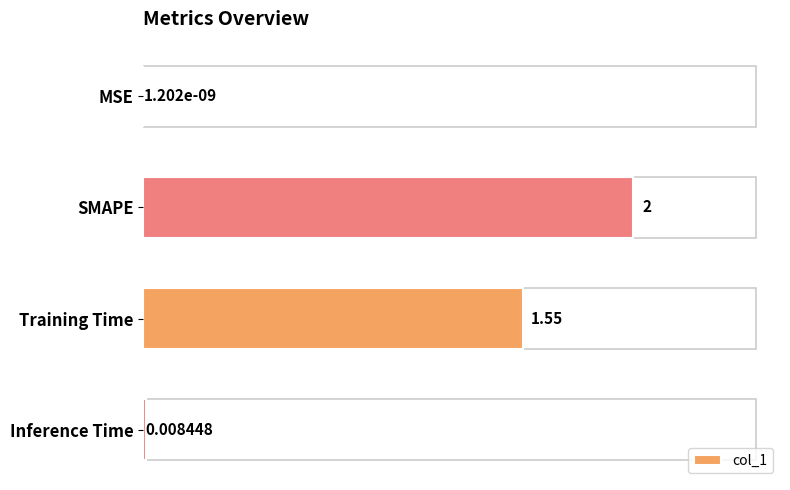

Are the bars grouped side by side (vs. stacked)?

No